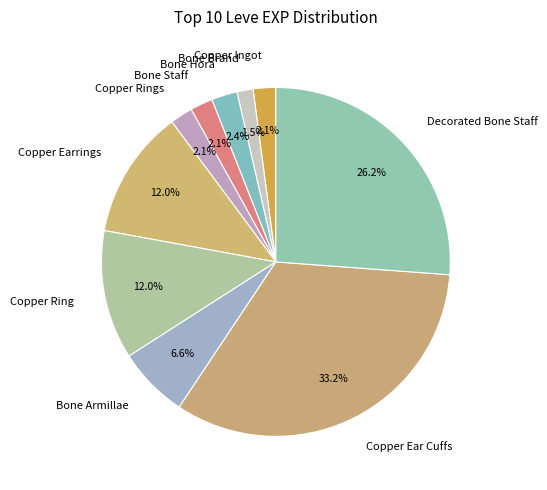

Is Bone Brand the majority of the pie?

No